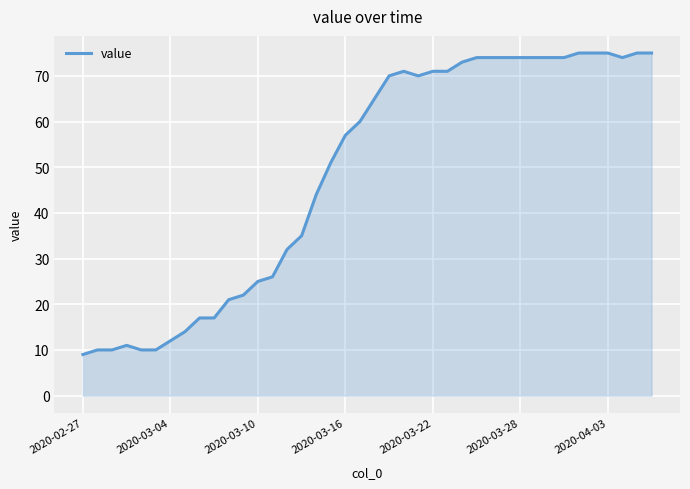

What is the minimum value shown in the chart?

9